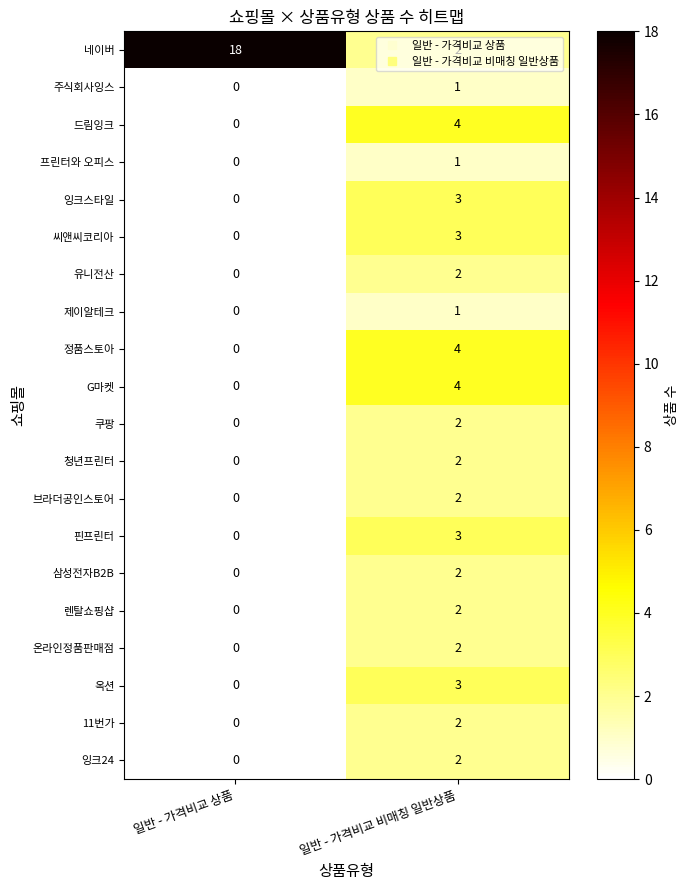

What is the total value across all series at 일반 - 가격비교 상품?

18